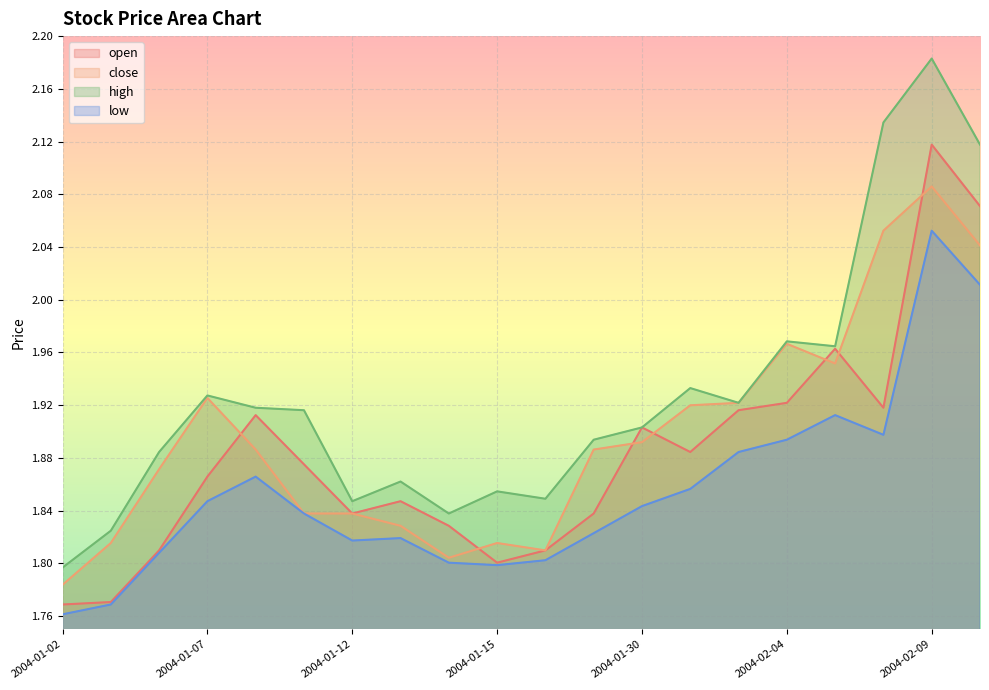

What is the greatest value displayed?

2.2